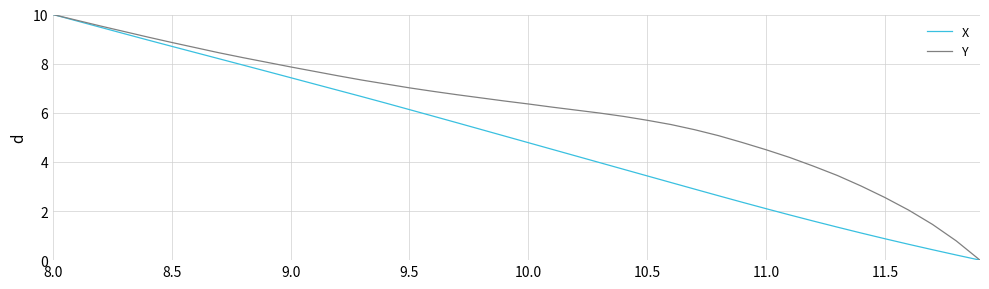

Which series has the largest total across all categories?

Y